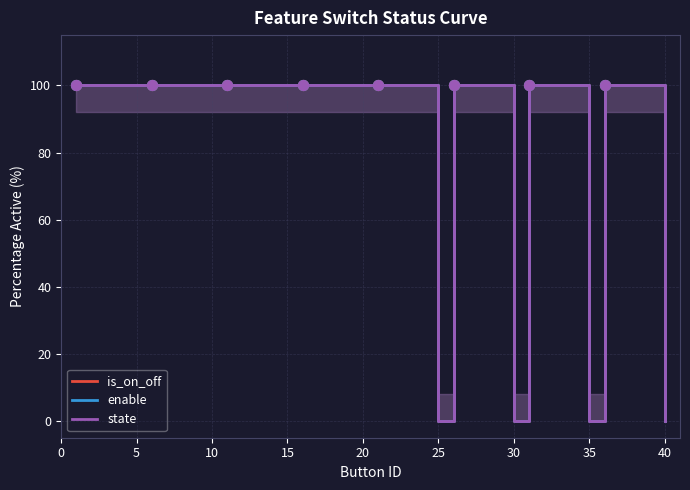

Which series contains the lowest Y value?

is_on_off